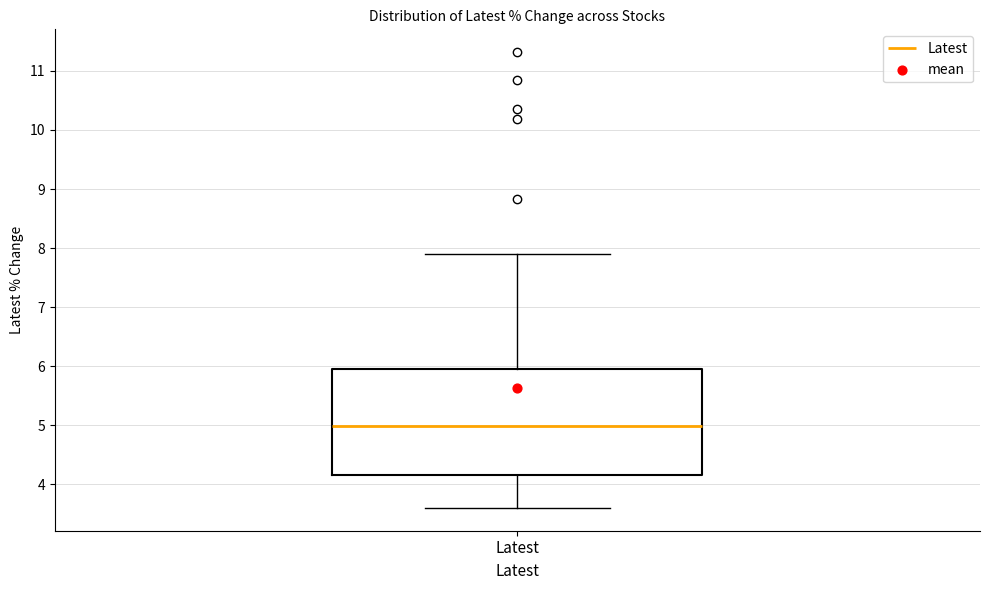

Transcribe this box plot: give where the median line is, the range the box spans, and where the two whiskers end, as read against the y-axis. The values are not printed on the chart, so give them approximately, as read against the axis.

median 5.0, box 4.2 to 6.0, whiskers 3.6 to 7.9